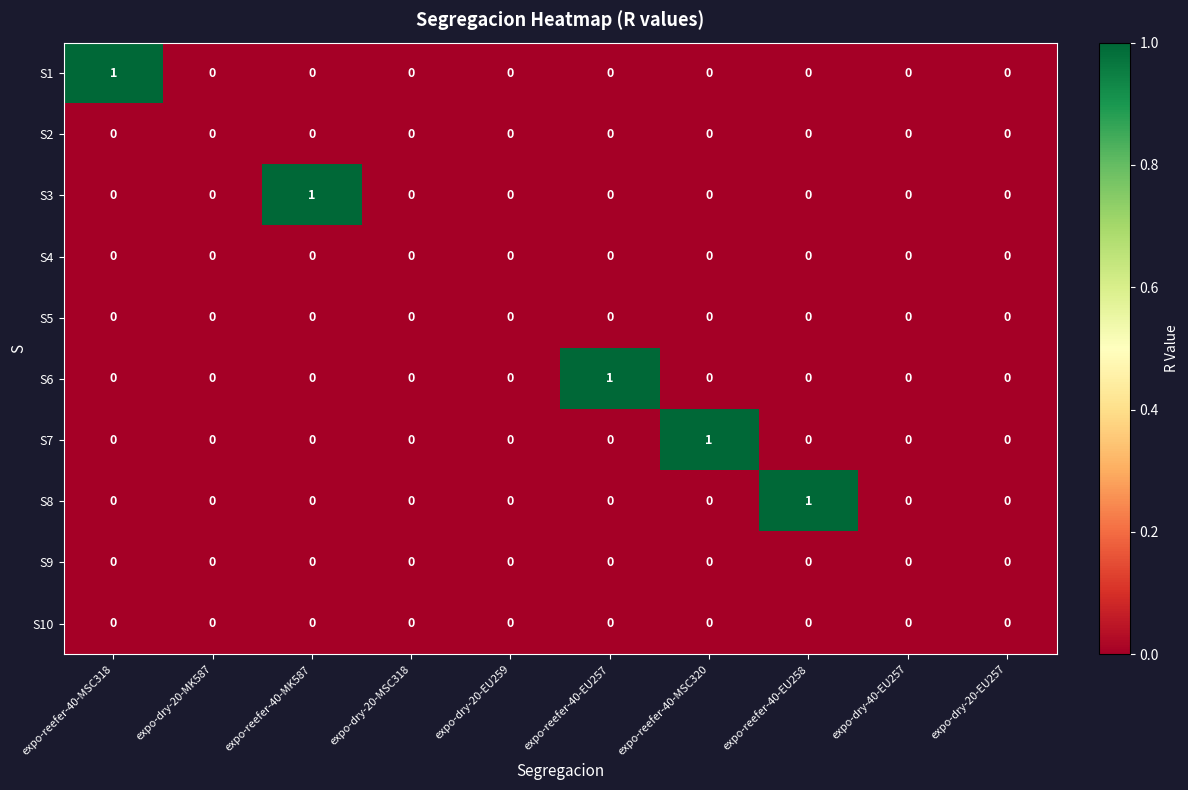

Is the value of S5 at expo-reefer-40-MSC320 greater than the value of S8 at expo-reefer-40-EU258?

No